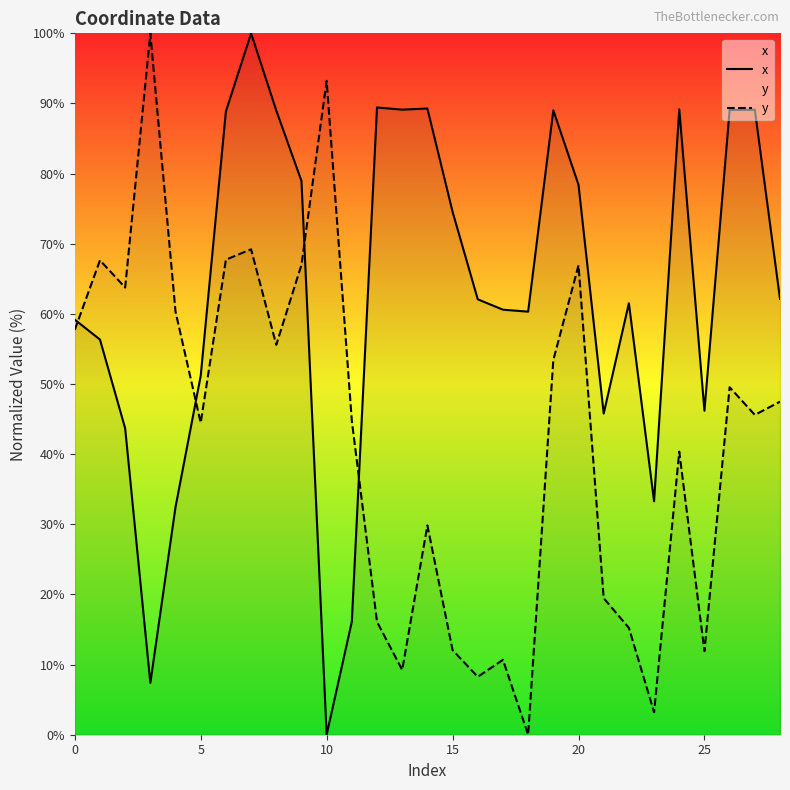

Between 10 and 20, which series saw the biggest shift?

x